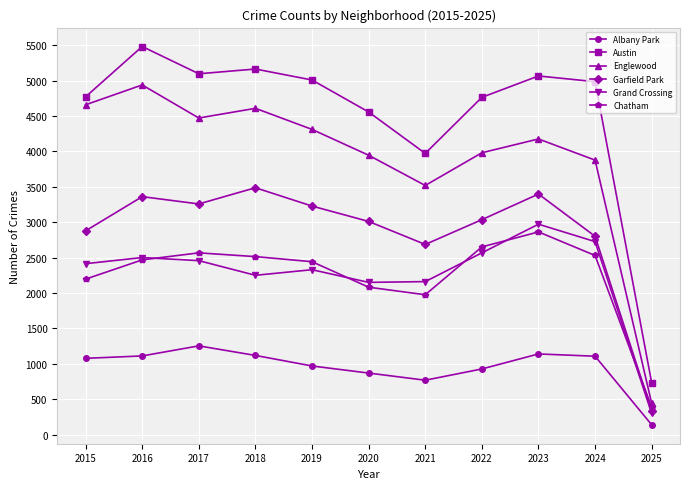

In Garfield Park, how many points are higher than both neighbors (excluding endpoints)?

3